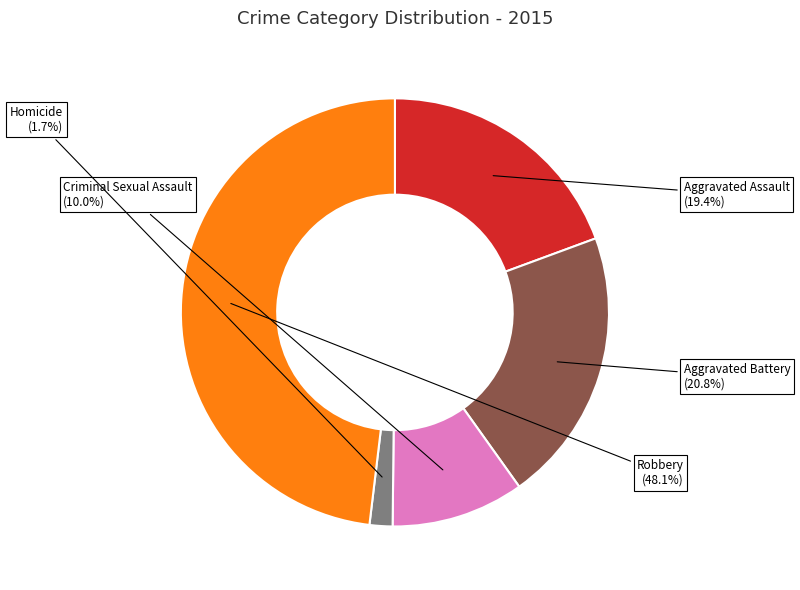

Which has a higher value, Robbery or Criminal Sexual Assault?

Robbery